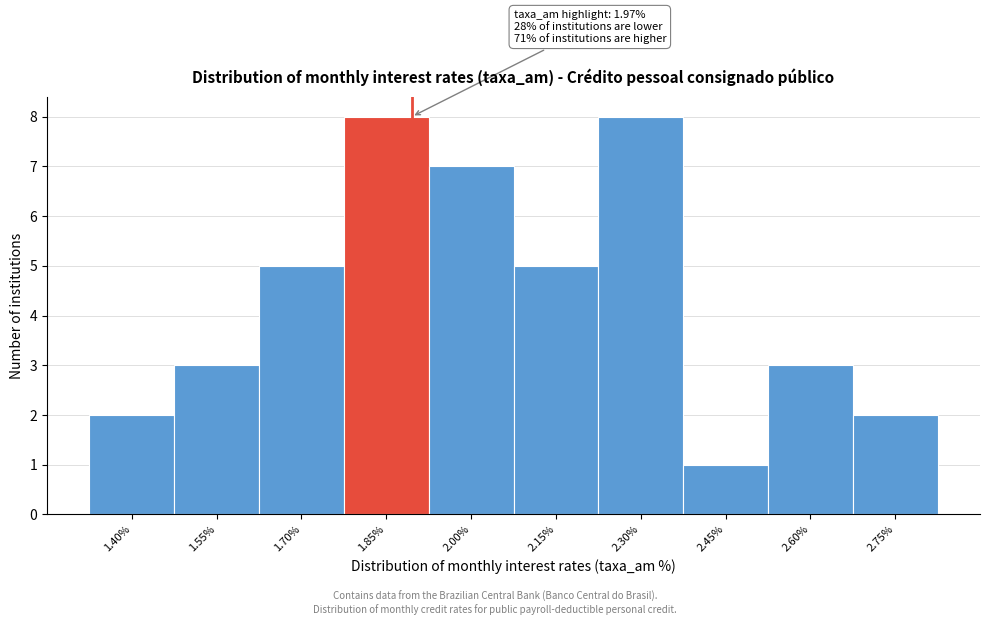

Reading right to left, extract all data points from this chart.

2	3	1	8	5	7	8	5	3	2